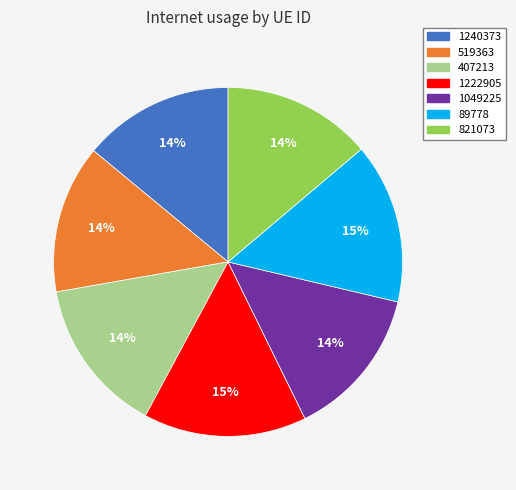

To the nearest percent, what is the difference between the largest and smallest slice percentages?

1%